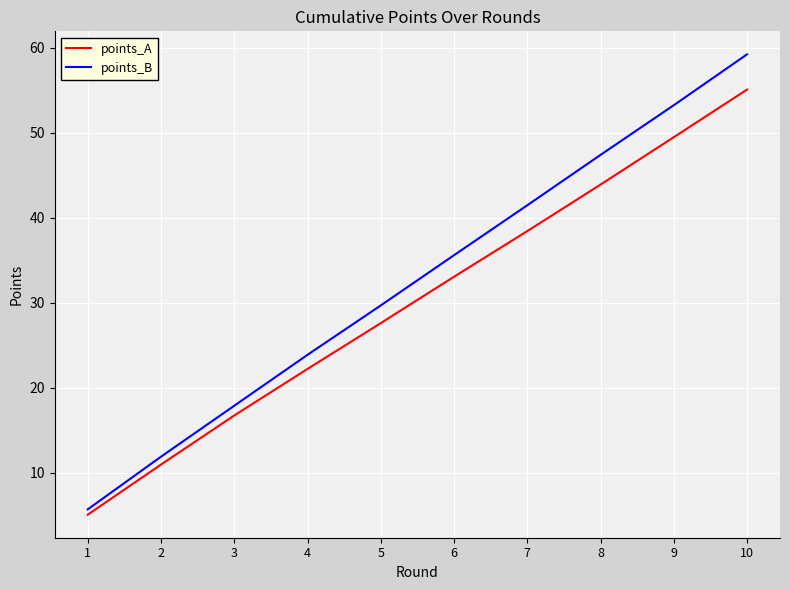

Which series has the largest range (max minus min)?

points_B